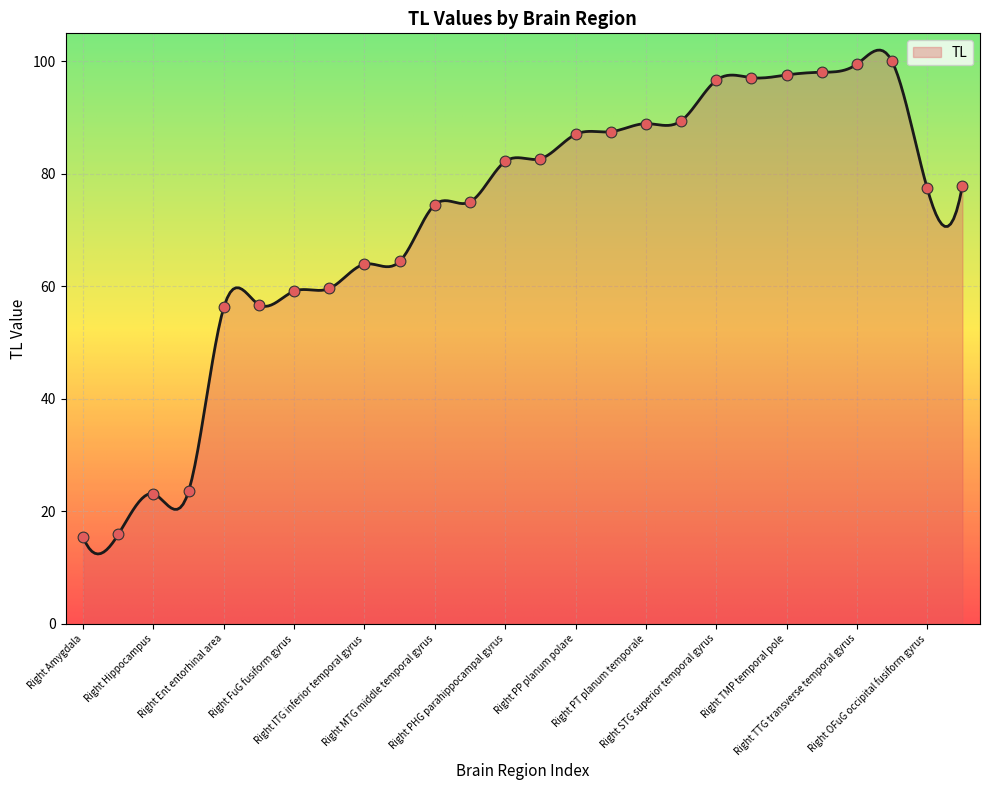

What is the change in value from Left MTG middle temporal gyrus to Left TTG transverse temporal gyrus?

+25.0